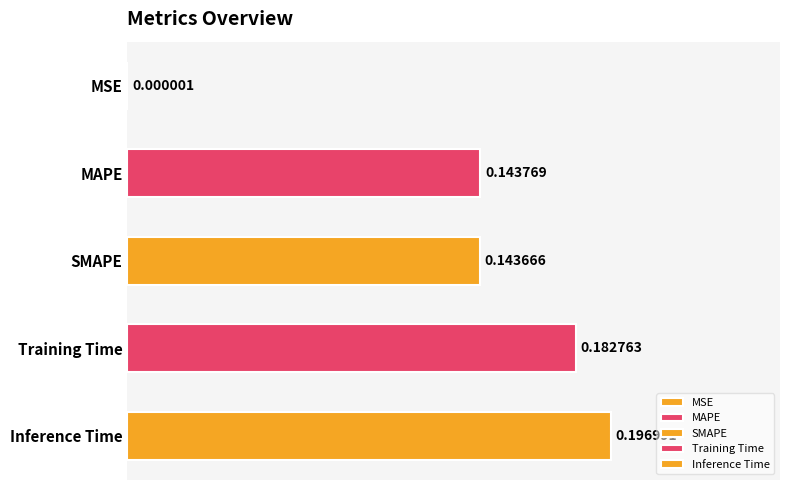

Are the bars grouped side by side (vs. stacked)?

No